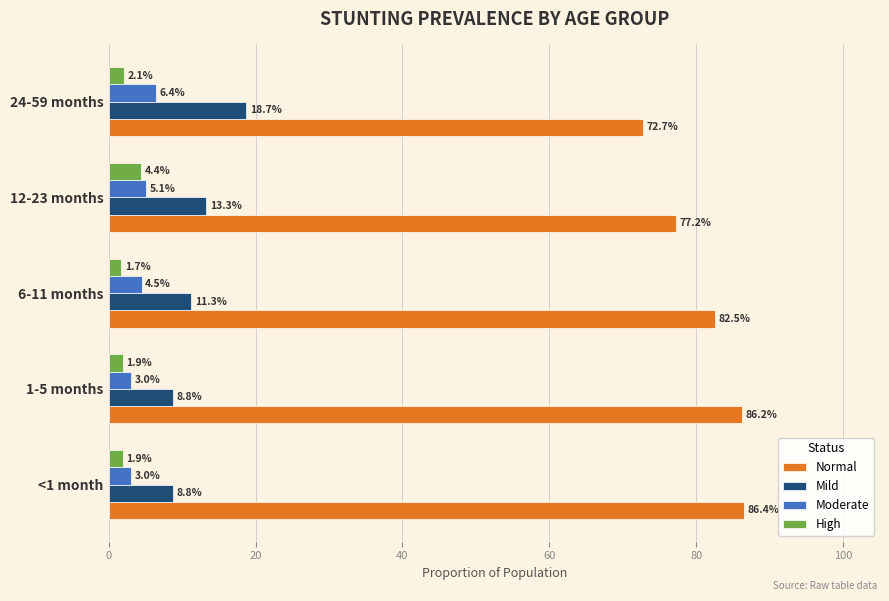

How many data points does each series have?

5